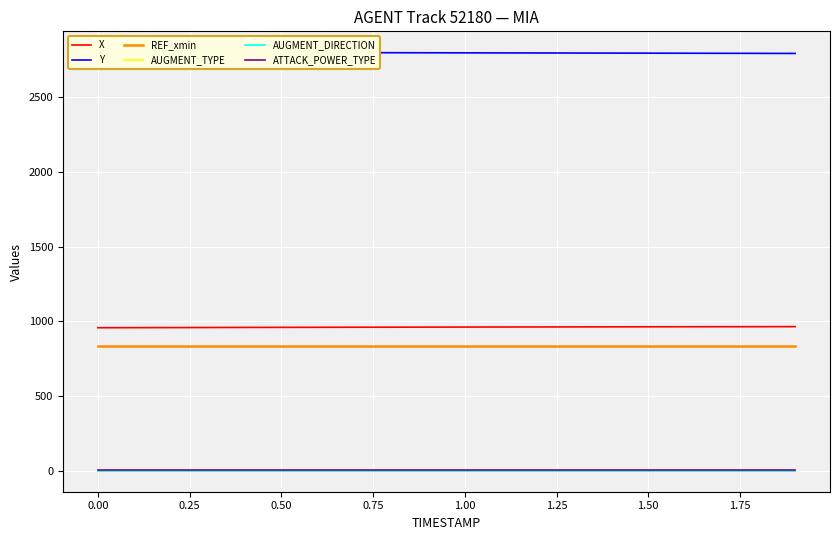

True or false: AUGMENT_DIRECTION and X intersect in this chart.

False